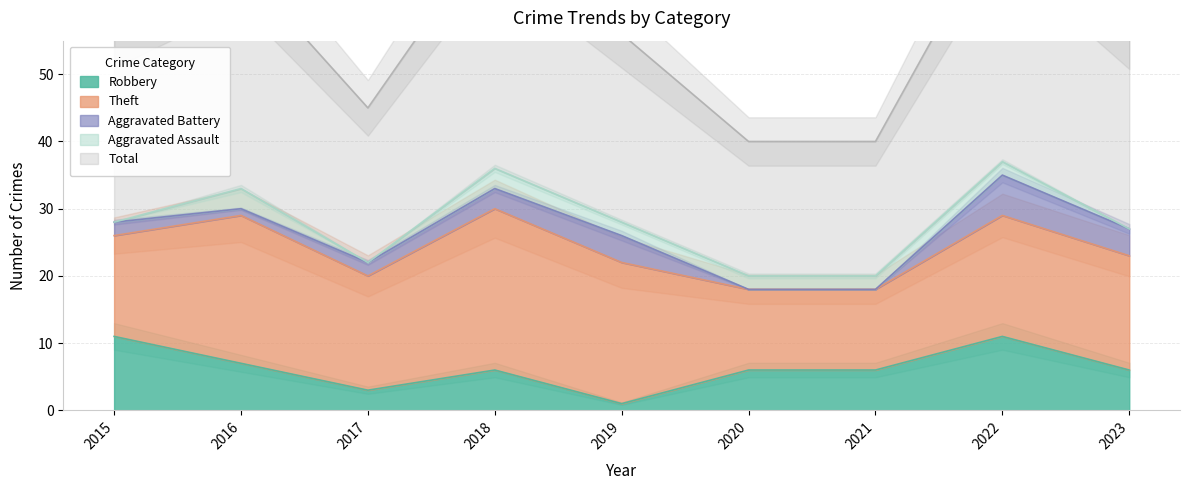

Is it true that Total equals 23 at 2017?

True